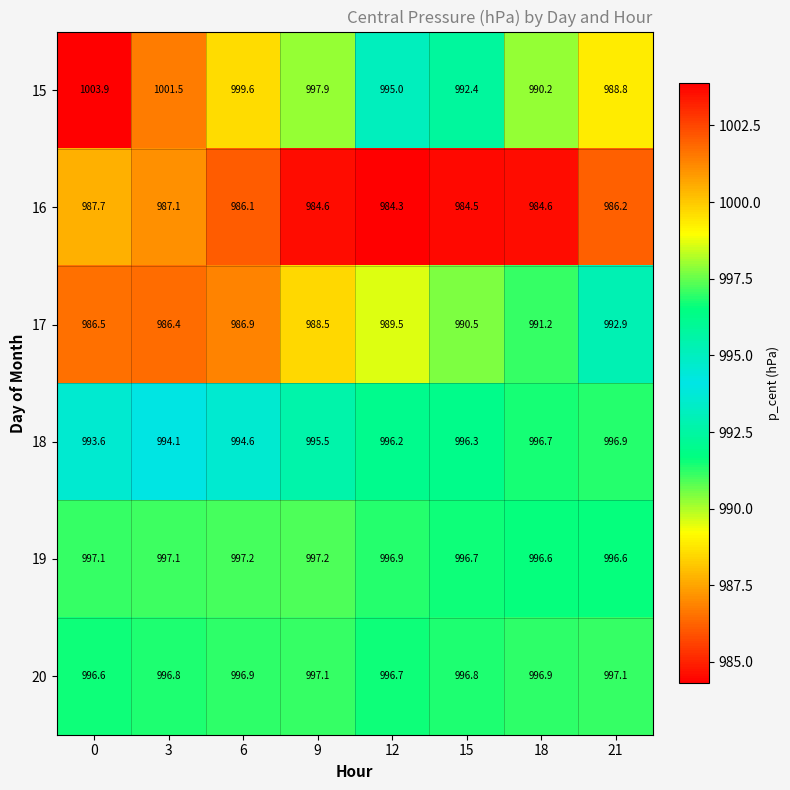

What is the approximate value of 16 at 6?

986.1